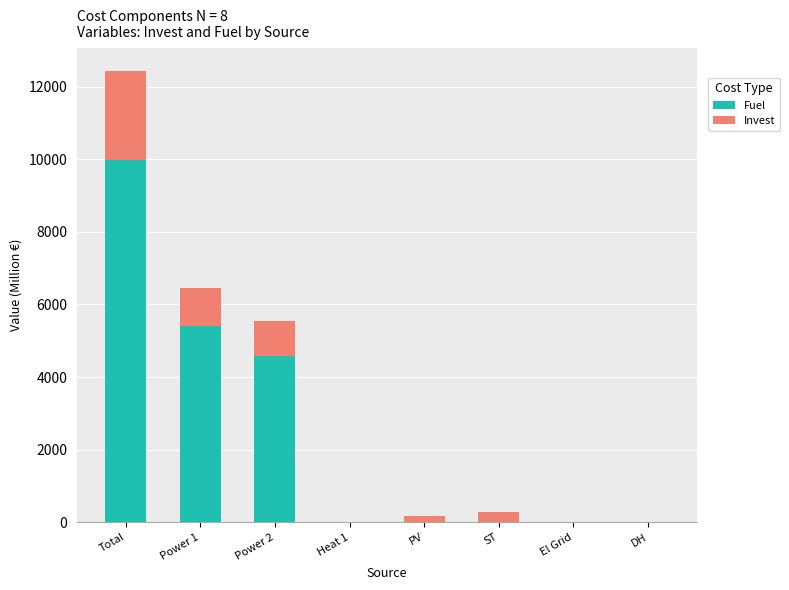

What is the highest value of the Fuel series?

9977.4